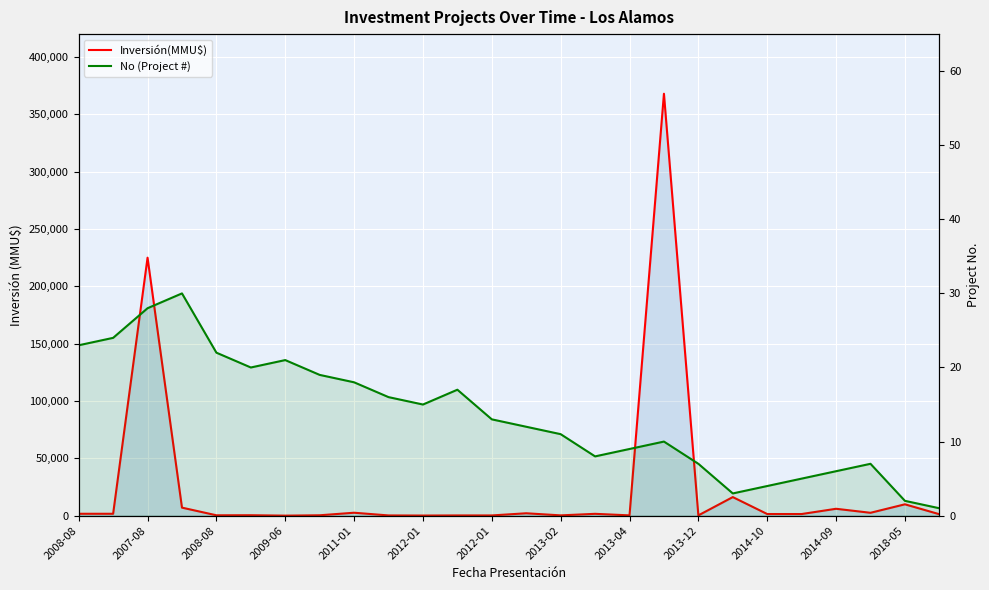

The Inversión(MMU$) series shows 504 at 2008-08. True or false?

False